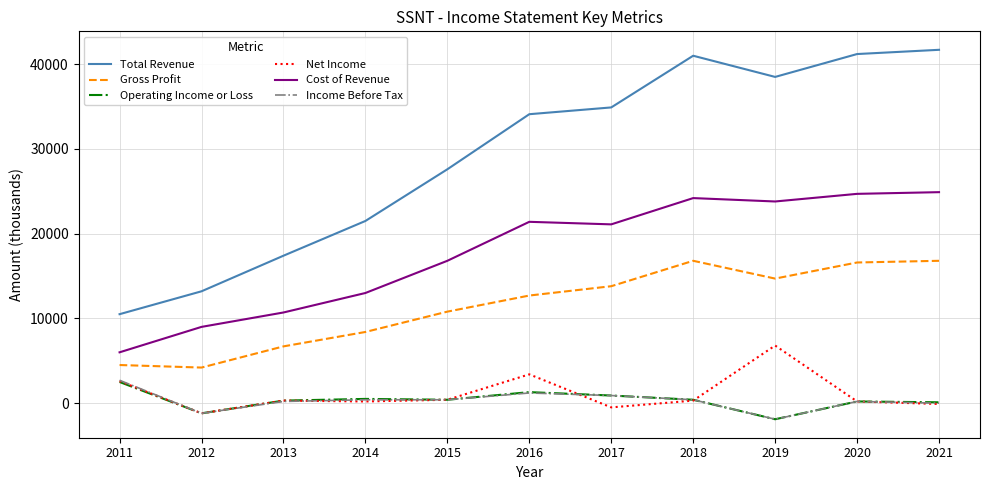

True or false: Total Revenue and Gross Profit cross at least once.

False